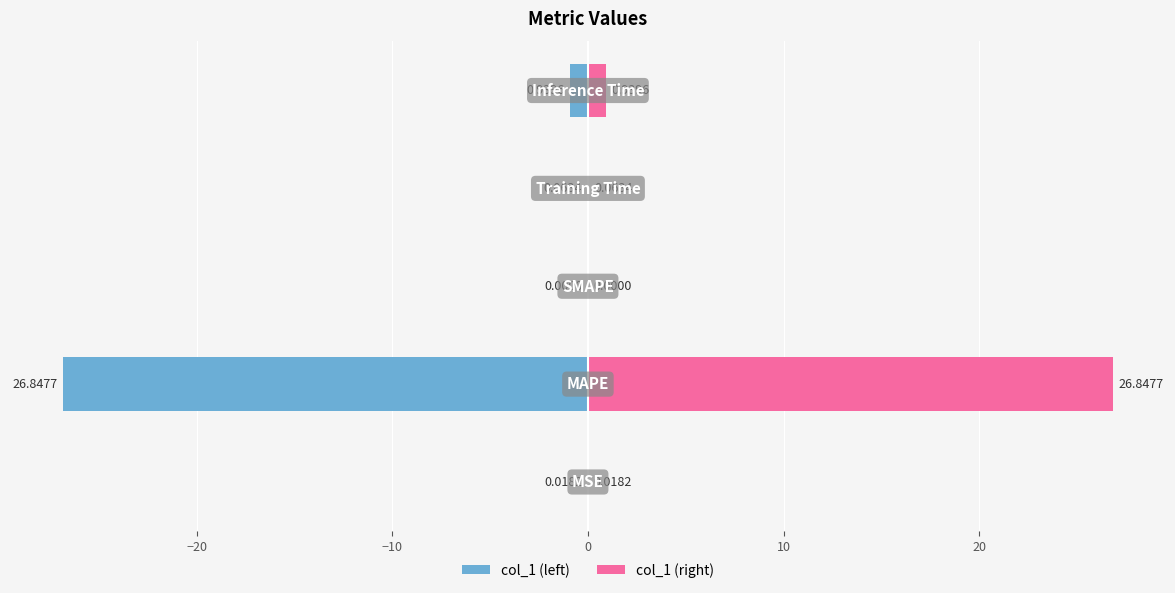

What is the average value of the col_1 (right) series?

5.6